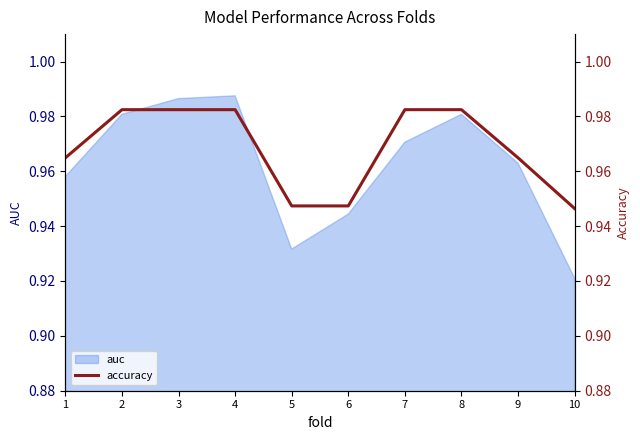

What is the value of the 5th point from the left?

0.9